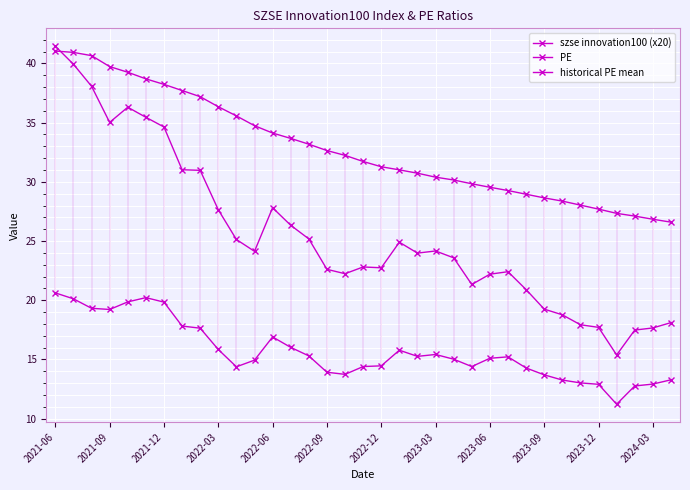

How many lines are shown in the chart?

3